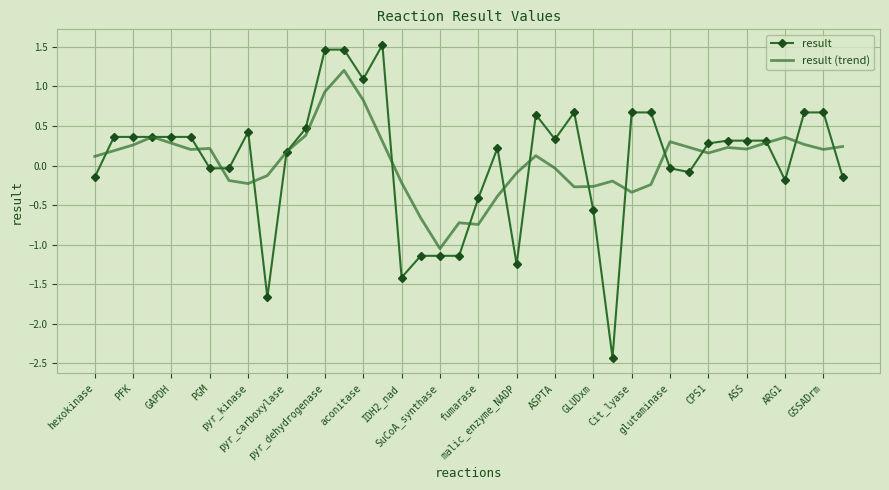

What is the minimum value for result?

-2.4